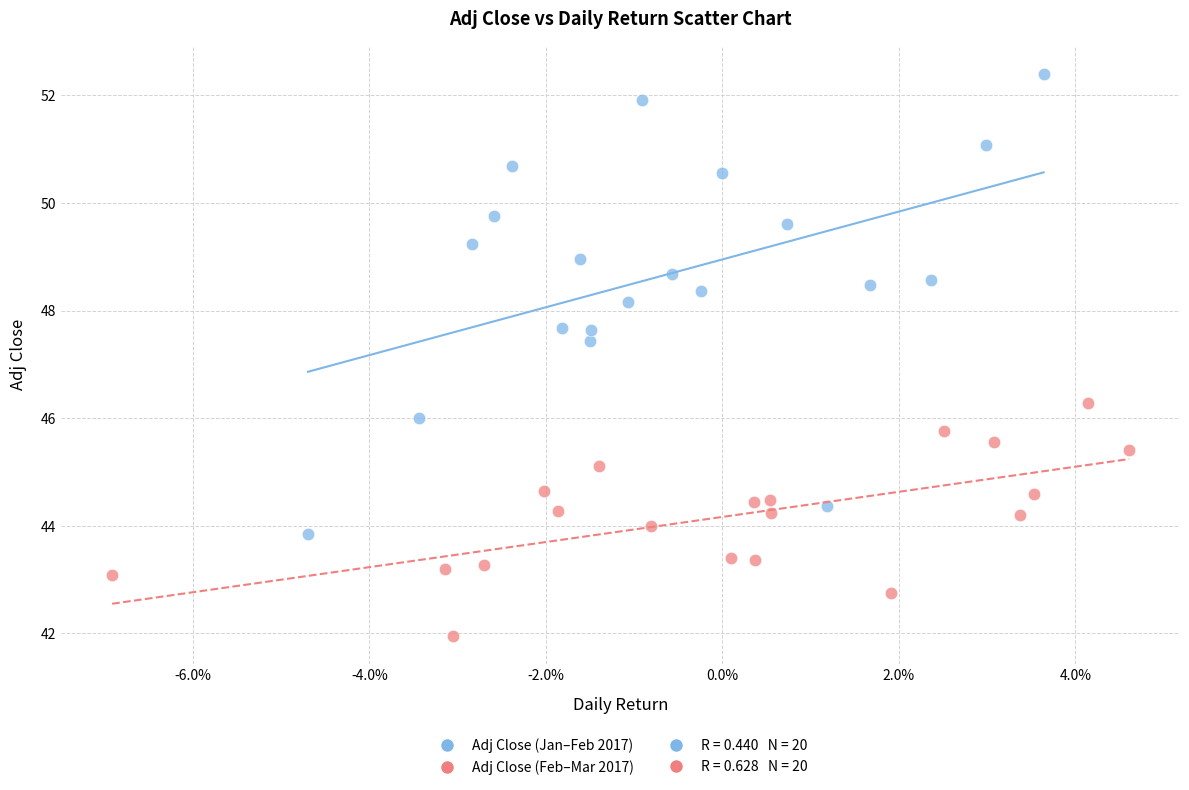

Which series reaches the maximum Y coordinate?

Adj Close (Jan–Feb 2017)